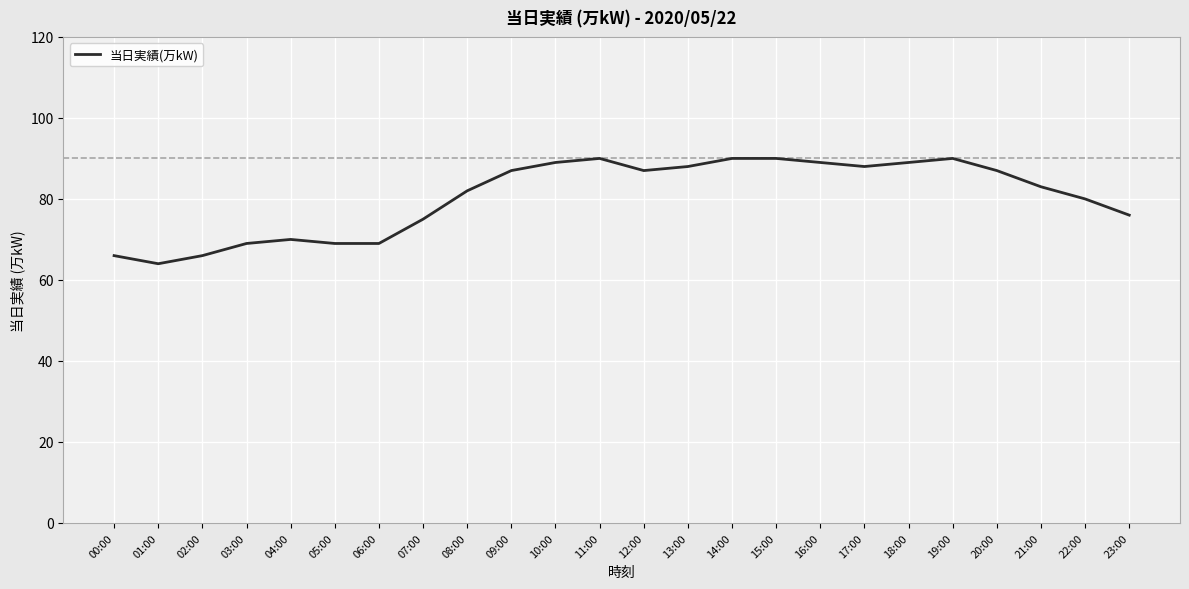

What is the average value?

81